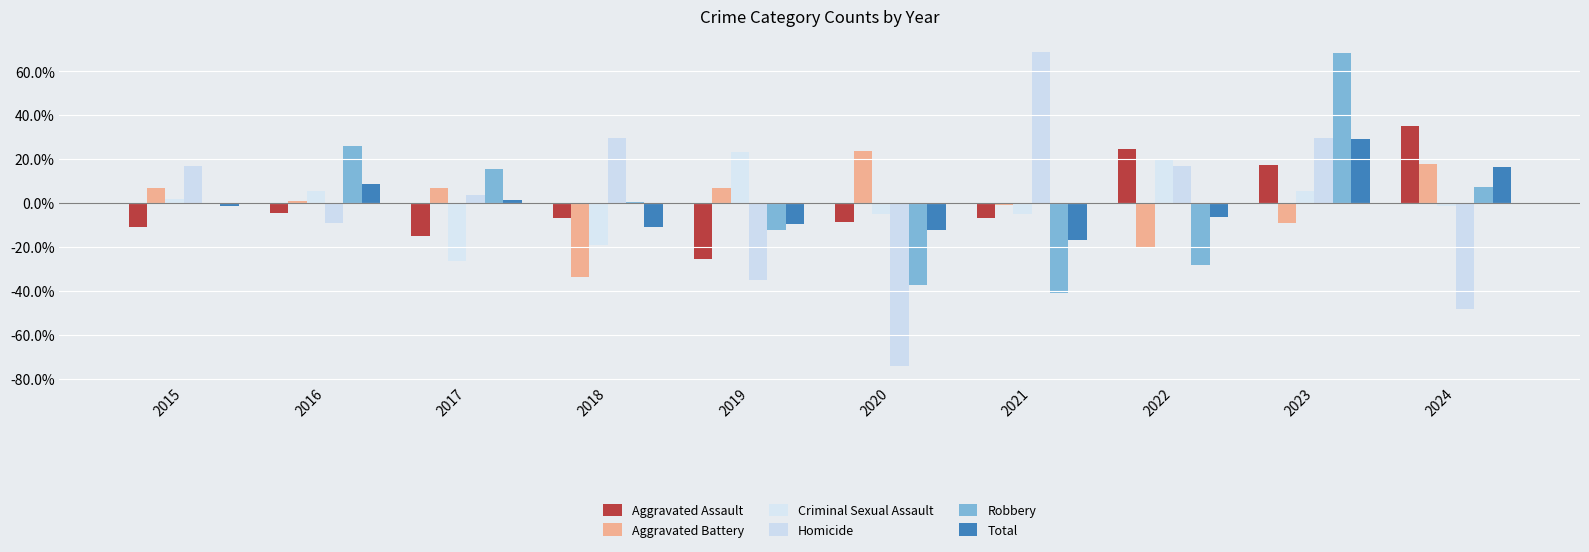

Reading left to right, extract all data points from this chart.

Aggravated Assault: -10.9	-4.4	-14.9	-6.8	-25.4	-8.4	-6.8	24.8	17.5	35.3
Aggravated Battery: 6.9	1.0	6.9	-33.7	6.9	23.8	-1.0	-19.8	-8.9	17.8
Criminal Sexual Assault: 2.1	5.6	-26.1	-19.0	23.2	-4.9	-4.9	19.7	5.6	-1.4
Homicide: 16.9	-9.1	3.9	29.9	-35.1	-74.0	68.8	16.9	29.9	-48.1
Robbery: 0.1	26.1	15.7	0.7	-12.3	-37.0	-40.9	-27.9	68.3	7.2
Total: -1.1	8.8	1.4	-10.7	-9.5	-12.2	-16.5	-6.1	29.3	16.6